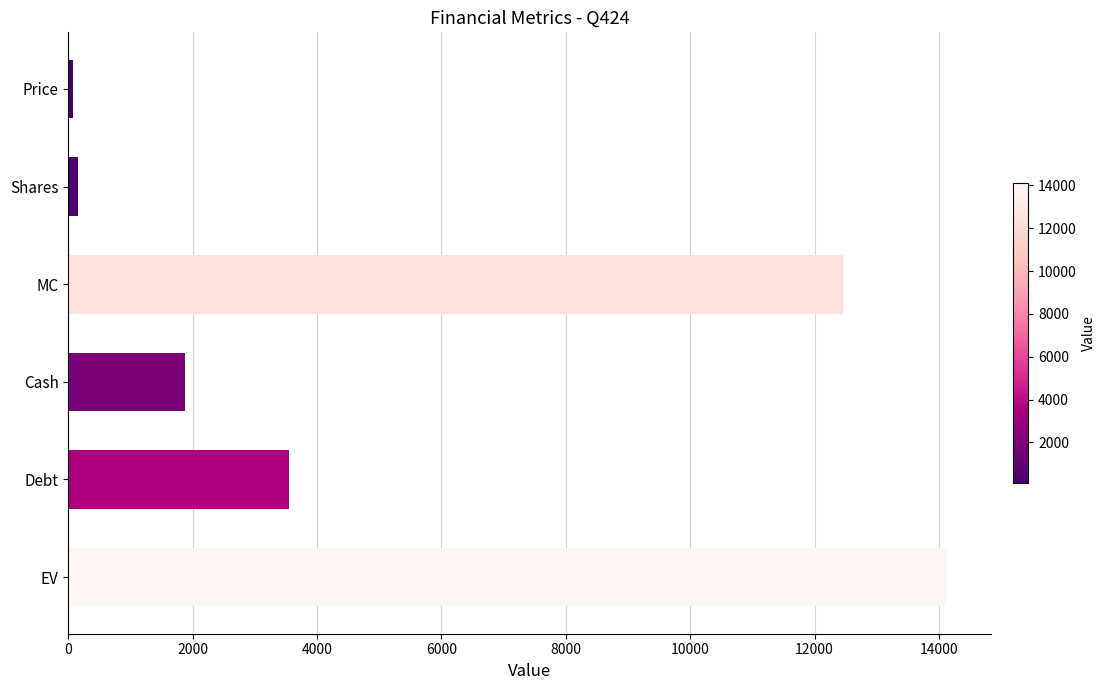

Is it true that the value at Debt is 3545.8?

True